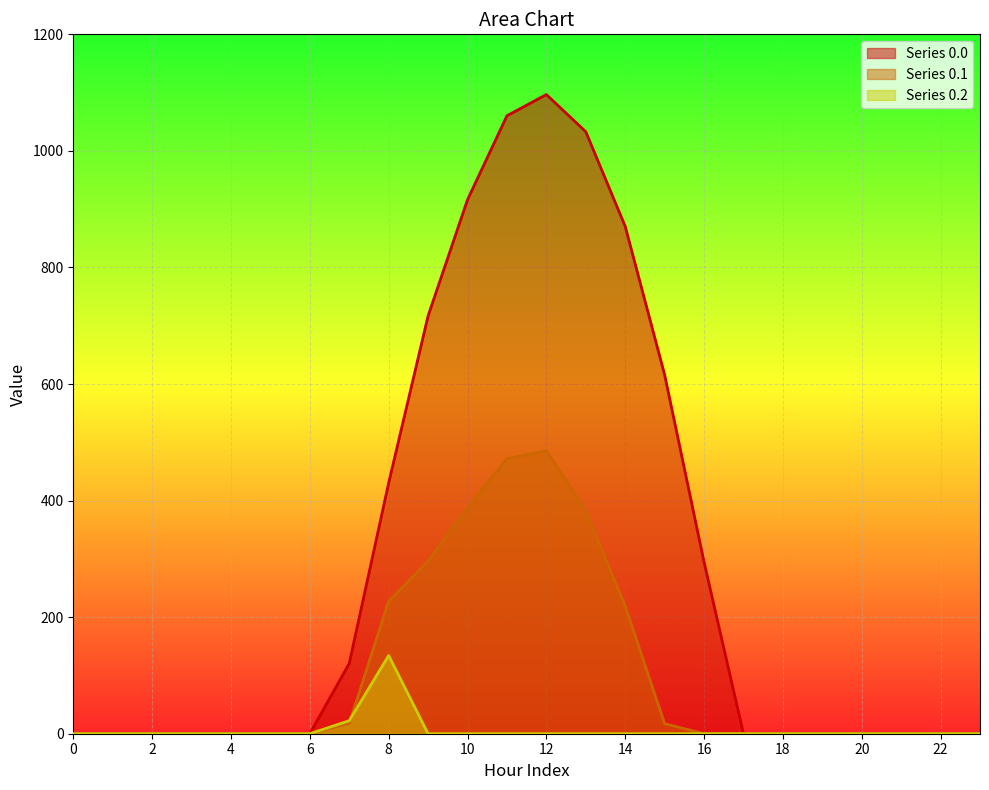

Is the value of row_0.0 at 6 greater than the value of row_0.1 at 22?

No